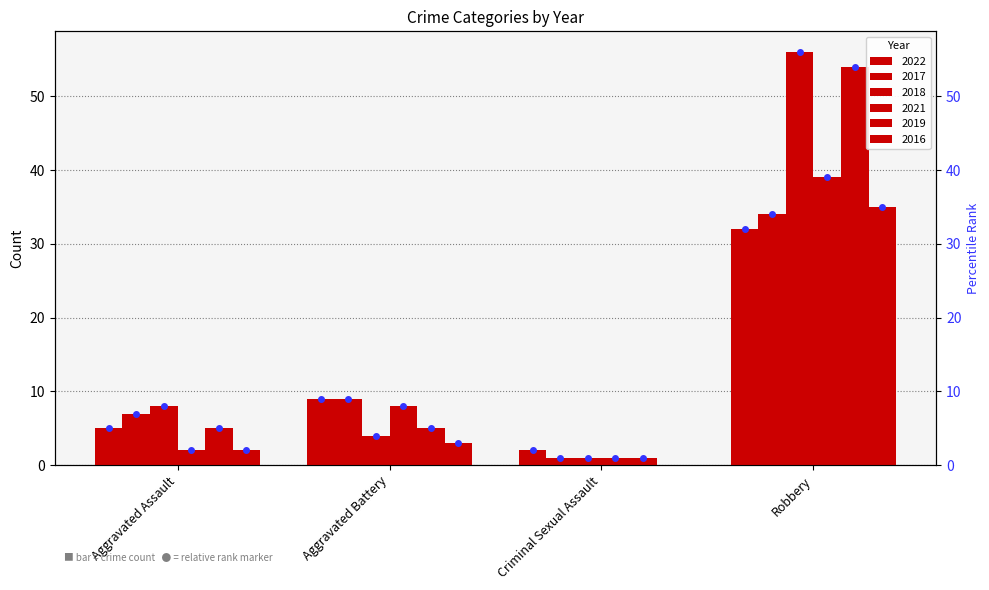

What is the total value across all series at Aggravated Battery?

38